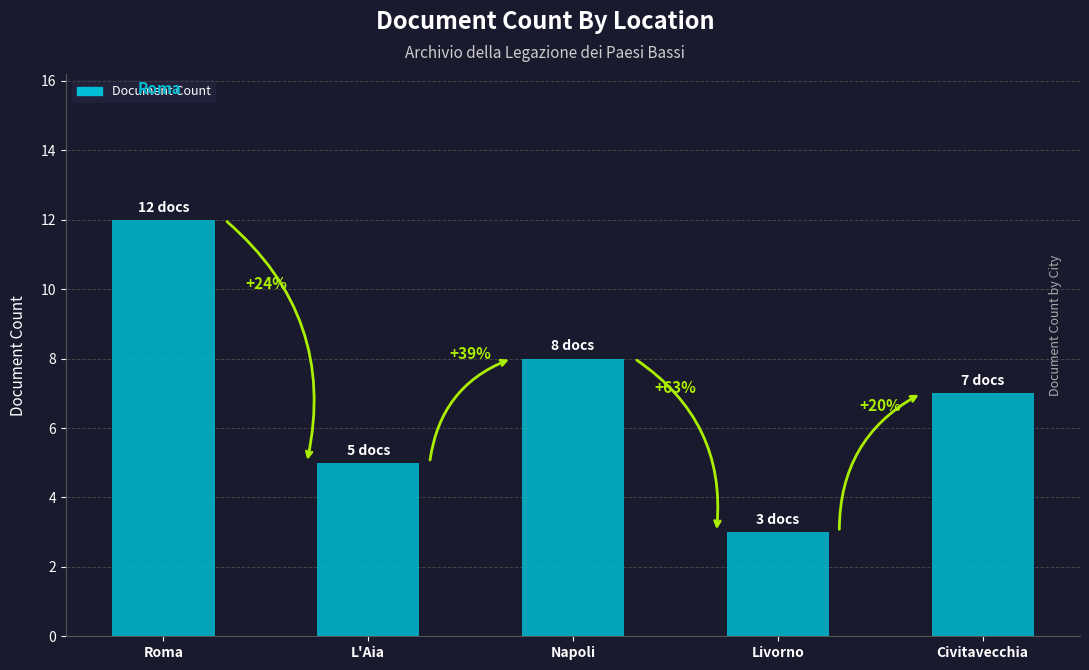

Does the chart contain any negative values?

No